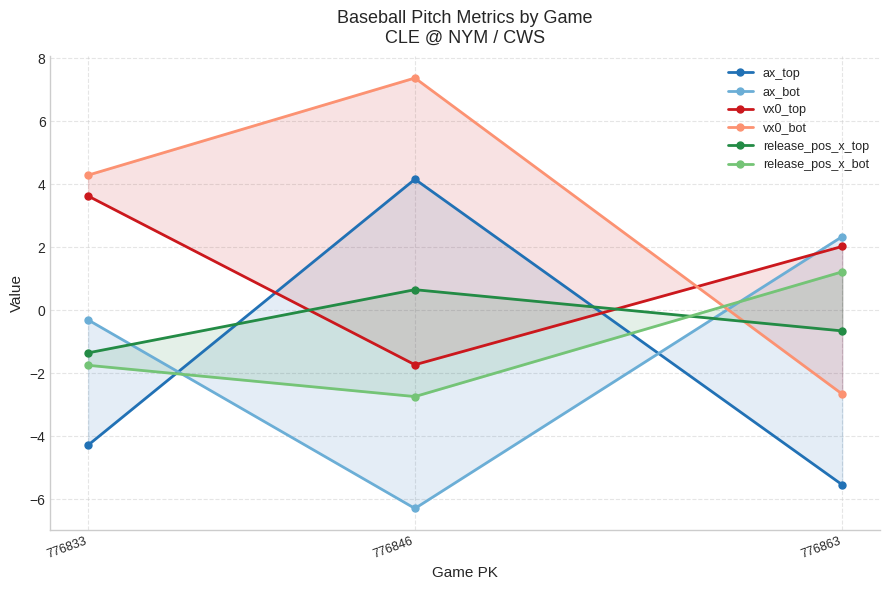

What is the lowest value of the ax_bot series?

-6.3